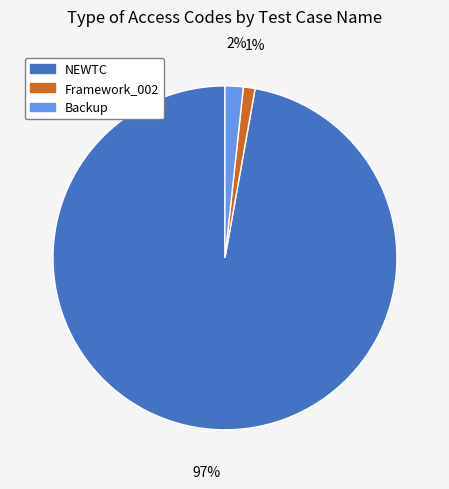

Which slice represents more than half of the pie?

NEWTC